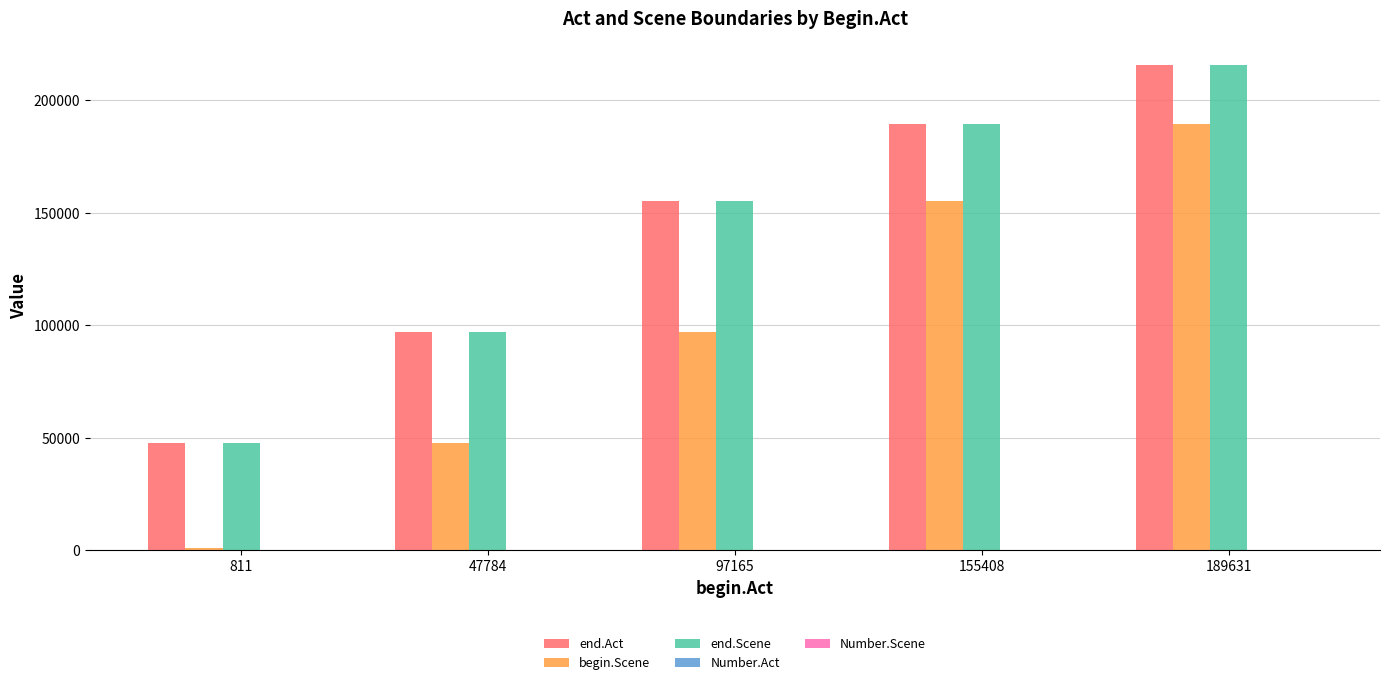

Which series changed the most between 97165 and 189631?

begin.Scene